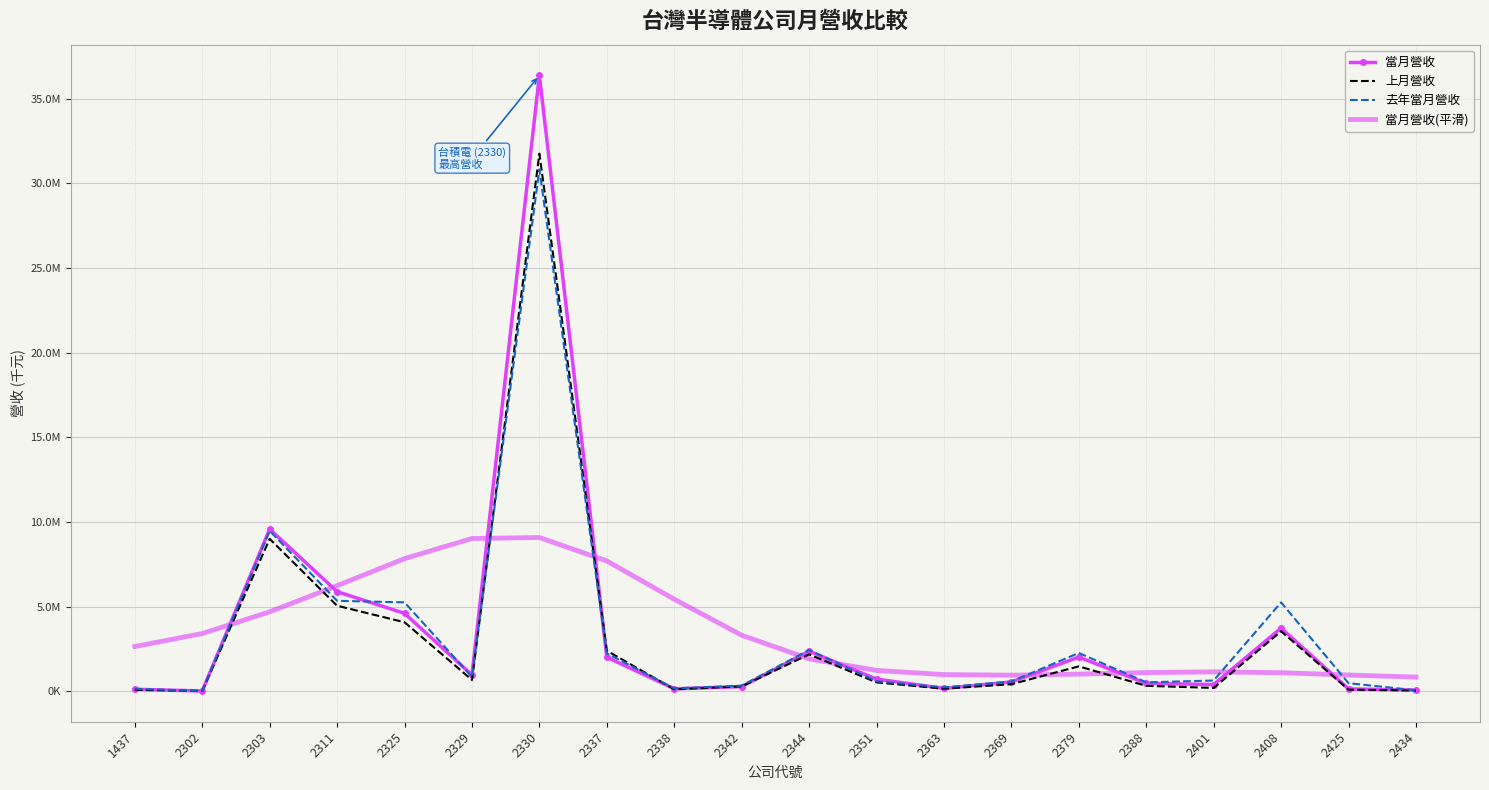

What are all the series names shown in the legend?

當月營收, 上月營收, 去年當月營收, 當月營收(平滑)